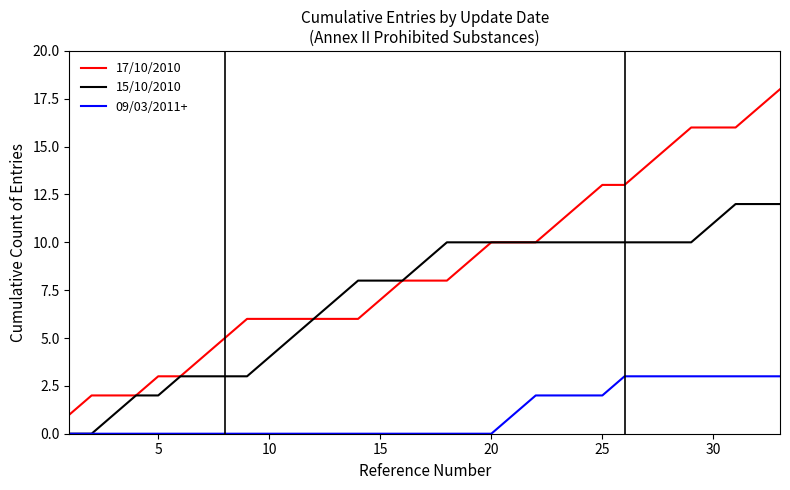

Reading left to right, transcribe all the data shown in this chart.

17/10/2010: 1	2	2	2	3	3	4	5	6	6	6	6	6	6	7	8	8	8	9	10	10	10	11	12	13	13	14	15	16	16	16	17	18
15/10/2010: 0	0	1	2	2	3	3	3	3	4	5	6	7	8	8	8	9	10	10	10	10	10	10	10	10	10	10	10	10	11	12	12	12
09/03/2011+: 0	0	0	0	0	0	0	0	0	0	0	0	0	0	0	0	0	0	0	0	1	2	2	2	2	3	3	3	3	3	3	3	3